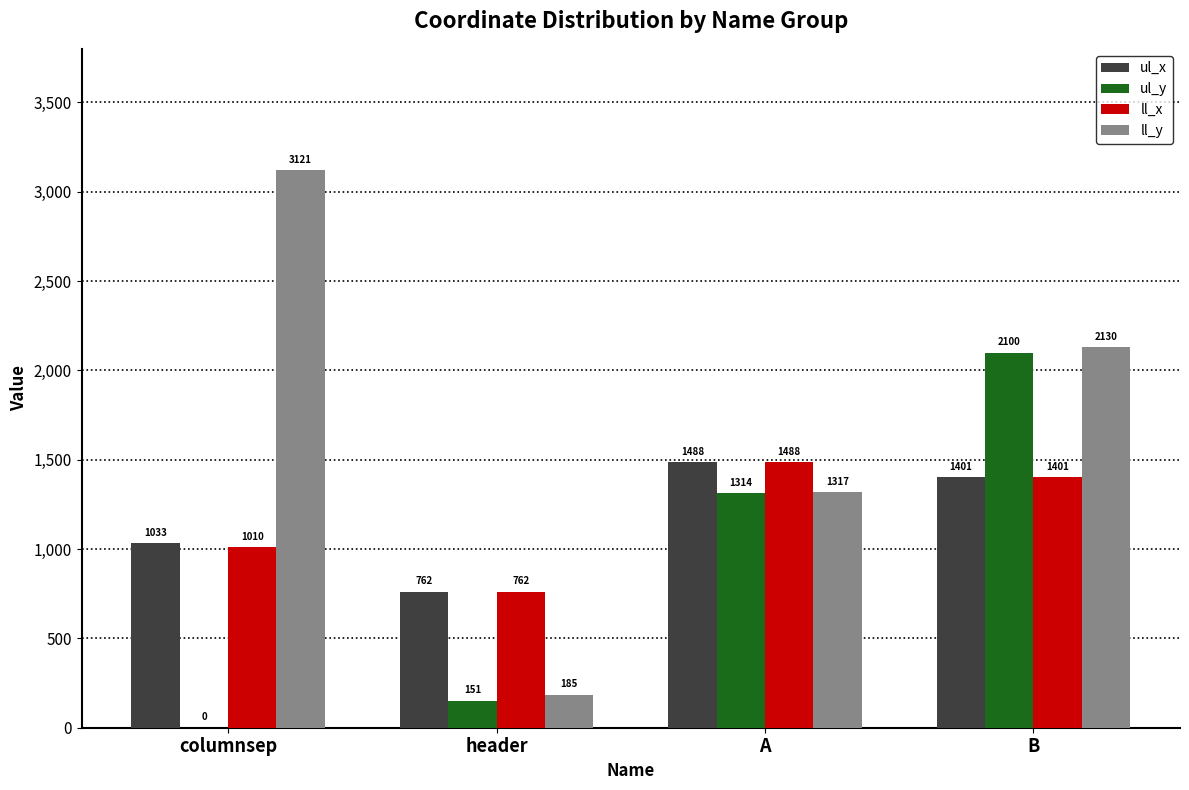

Are the bars horizontal?

No